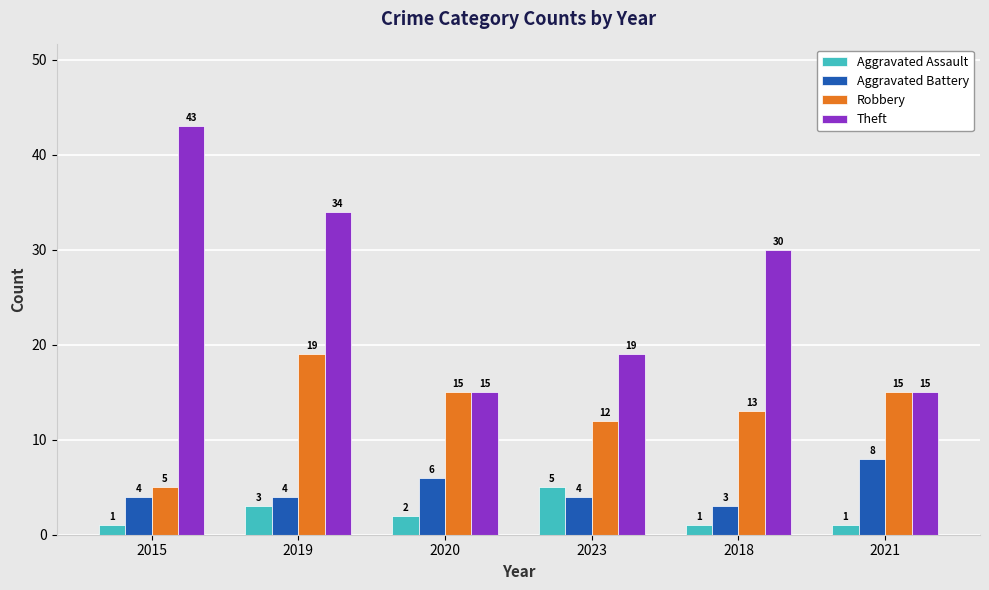

How many Aggravated Battery values are between 4 and 6?

4